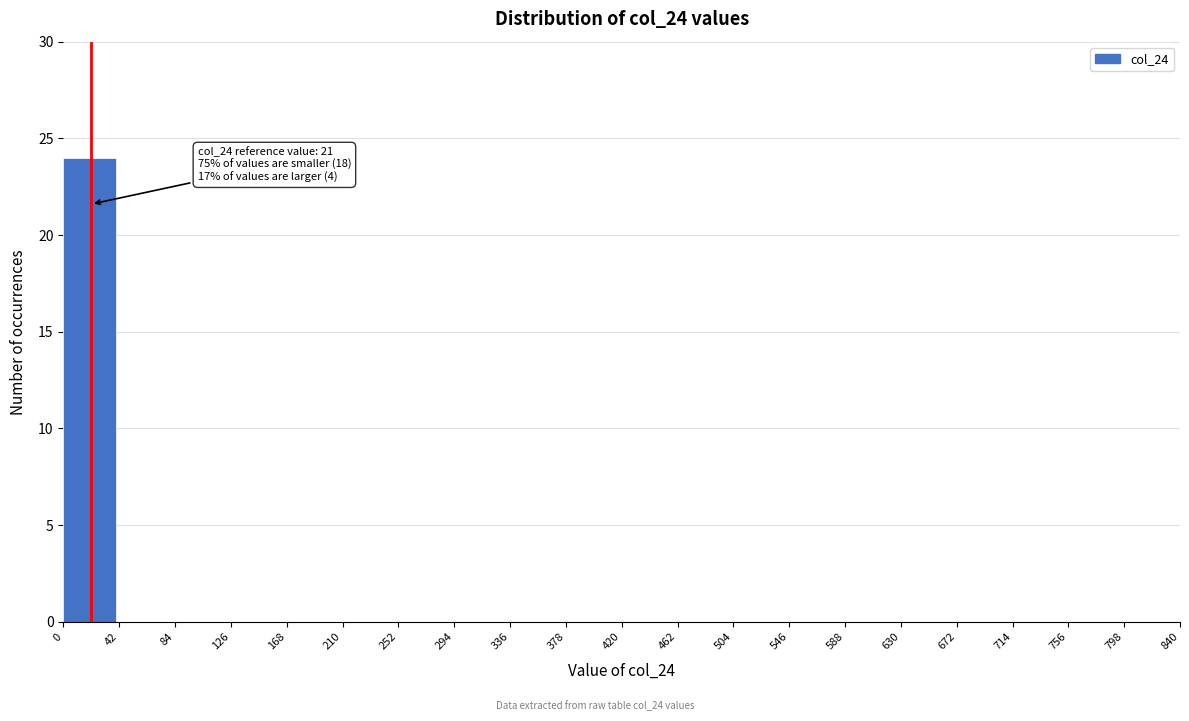

Which range on the x-axis has the tallest bar?

0 to 42